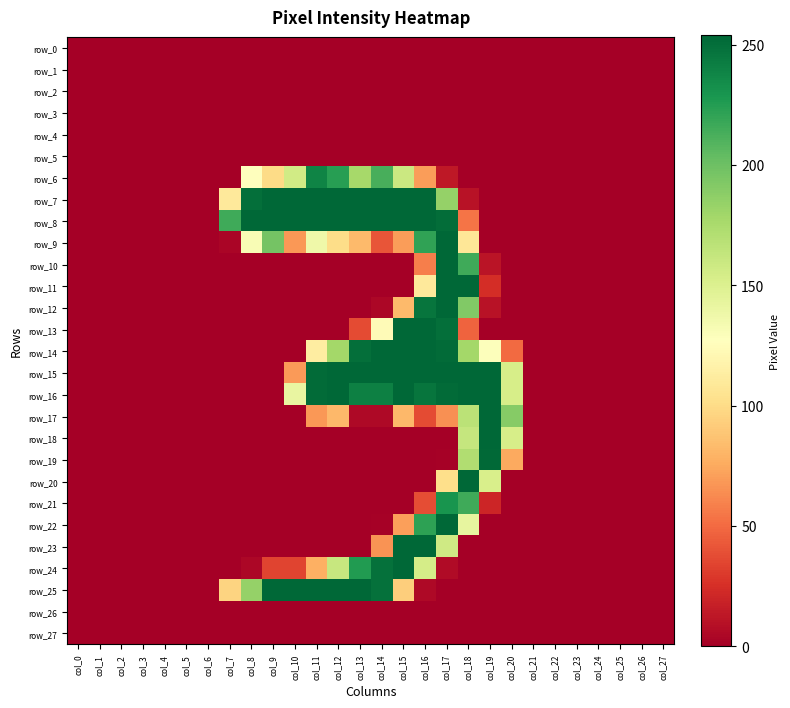

Reading left to right, transcribe all the data shown in this chart.

row_0: col_0=0	col_1=0	col_2=0	col_3=0	col_4=0	col_5=0	col_6=0	col_7=0	col_8=0	col_9=0	col_10=0	col_11=0	col_12=0	col_13=0	col_14=0	col_15=0	col_16=0	col_17=0	col_18=0	col_19=0	col_20=0	col_21=0	col_22=0	col_23=0	col_24=0	col_25=0	col_26=0	col_27=0
row_1: col_0=0	col_1=0	col_2=0	col_3=0	col_4=0	col_5=0	col_6=0	col_7=0	col_8=0	col_9=0	col_10=0	col_11=0	col_12=0	col_13=0	col_14=0	col_15=0	col_16=0	col_17=0	col_18=0	col_19=0	col_20=0	col_21=0	col_22=0	col_23=0	col_24=0	col_25=0	col_26=0	col_27=0
row_2: col_0=0	col_1=0	col_2=0	col_3=0	col_4=0	col_5=0	col_6=0	col_7=0	col_8=0	col_9=0	col_10=0	col_11=0	col_12=0	col_13=0	col_14=0	col_15=0	col_16=0	col_17=0	col_18=0	col_19=0	col_20=0	col_21=0	col_22=0	col_23=0	col_24=0	col_25=0	col_26=0	col_27=0
row_3: col_0=0	col_1=0	col_2=0	col_3=0	col_4=0	col_5=0	col_6=0	col_7=0	col_8=0	col_9=0	col_10=0	col_11=0	col_12=0	col_13=0	col_14=0	col_15=0	col_16=0	col_17=0	col_18=0	col_19=0	col_20=0	col_21=0	col_22=0	col_23=0	col_24=0	col_25=0	col_26=0	col_27=0
row_4: col_0=0	col_1=0	col_2=0	col_3=0	col_4=0	col_5=0	col_6=0	col_7=0	col_8=0	col_9=0	col_10=0	col_11=0	col_12=0	col_13=0	col_14=0	col_15=0	col_16=0	col_17=0	col_18=0	col_19=0	col_20=0	col_21=0	col_22=0	col_23=0	col_24=0	col_25=0	col_26=0	col_27=0
row_5: col_0=0	col_1=0	col_2=0	col_3=0	col_4=0	col_5=0	col_6=0	col_7=0	col_8=0	col_9=0	col_10=0	col_11=0	col_12=0	col_13=0	col_14=0	col_15=0	col_16=0	col_17=0	col_18=0	col_19=0	col_20=0	col_21=0	col_22=0	col_23=0	col_24=0	col_25=0	col_26=0	col_27=0
row_6: col_0=0	col_1=0	col_2=0	col_3=0	col_4=0	col_5=0	col_6=0	col_7=0	col_8=127	col_9=100	col_10=156	col_11=239	col_12=224	col_13=177	col_14=213	col_15=159	col_16=70	col_17=13	col_18=0	col_19=0	col_20=0	col_21=0	col_22=0	col_23=0	col_24=0	col_25=0	col_26=0	col_27=0
row_7: col_0=0	col_1=0	col_2=0	col_3=0	col_4=0	col_5=0	col_6=0	col_7=110	col_8=250	col_9=254	col_10=254	col_11=254	col_12=254	col_13=254	col_14=254	col_15=254	col_16=254	col_17=184	col_18=10	col_19=0	col_20=0	col_21=0	col_22=0	col_23=0	col_24=0	col_25=0	col_26=0	col_27=0
row_8: col_0=0	col_1=0	col_2=0	col_3=0	col_4=0	col_5=0	col_6=0	col_7=216	col_8=254	col_9=254	col_10=254	col_11=254	col_12=254	col_13=254	col_14=254	col_15=254	col_16=254	col_17=251	col_18=54	col_19=0	col_20=0	col_21=0	col_22=0	col_23=0	col_24=0	col_25=0	col_26=0	col_27=0
row_9: col_0=0	col_1=0	col_2=0	col_3=0	col_4=0	col_5=0	col_6=0	col_7=3	col_8=131	col_9=197	col_10=68	col_11=137	col_12=101	col_13=83	col_14=41	col_15=70	col_16=221	col_17=254	col_18=108	col_19=0	col_20=0	col_21=0	col_22=0	col_23=0	col_24=0	col_25=0	col_26=0	col_27=0
row_10: col_0=0	col_1=0	col_2=0	col_3=0	col_4=0	col_5=0	col_6=0	col_7=0	col_8=0	col_9=0	col_10=0	col_11=0	col_12=0	col_13=0	col_14=0	col_15=0	col_16=58	col_17=254	col_18=216	col_19=11	col_20=0	col_21=0	col_22=0	col_23=0	col_24=0	col_25=0	col_26=0	col_27=0
row_11: col_0=0	col_1=0	col_2=0	col_3=0	col_4=0	col_5=0	col_6=0	col_7=0	col_8=0	col_9=0	col_10=0	col_11=0	col_12=0	col_13=0	col_14=0	col_15=0	col_16=110	col_17=254	col_18=254	col_19=24	col_20=0	col_21=0	col_22=0	col_23=0	col_24=0	col_25=0	col_26=0	col_27=0
row_12: col_0=0	col_1=0	col_2=0	col_3=0	col_4=0	col_5=0	col_6=0	col_7=0	col_8=0	col_9=0	col_10=0	col_11=0	col_12=0	col_13=0	col_14=4	col_15=83	col_16=247	col_17=254	col_18=192	col_19=10	col_20=0	col_21=0	col_22=0	col_23=0	col_24=0	col_25=0	col_26=0	col_27=0
row_13: col_0=0	col_1=0	col_2=0	col_3=0	col_4=0	col_5=0	col_6=0	col_7=0	col_8=0	col_9=0	col_10=0	col_11=0	col_12=0	col_13=37	col_14=124	col_15=254	col_16=254	col_17=250	col_18=47	col_19=0	col_20=0	col_21=0	col_22=0	col_23=0	col_24=0	col_25=0	col_26=0	col_27=0
row_14: col_0=0	col_1=0	col_2=0	col_3=0	col_4=0	col_5=0	col_6=0	col_7=0	col_8=0	col_9=0	col_10=0	col_11=113	col_12=178	col_13=250	col_14=254	col_15=254	col_16=254	col_17=252	col_18=178	col_19=128	col_20=50	col_21=0	col_22=0	col_23=0	col_24=0	col_25=0	col_26=0	col_27=0
row_15: col_0=0	col_1=0	col_2=0	col_3=0	col_4=0	col_5=0	col_6=0	col_7=0	col_8=0	col_9=0	col_10=69	col_11=252	col_12=254	col_13=254	col_14=254	col_15=254	col_16=254	col_17=254	col_18=254	col_19=254	col_20=153	col_21=0	col_22=0	col_23=0	col_24=0	col_25=0	col_26=0	col_27=0
row_16: col_0=0	col_1=0	col_2=0	col_3=0	col_4=0	col_5=0	col_6=0	col_7=0	col_8=0	col_9=0	col_10=141	col_11=252	col_12=254	col_13=241	col_14=241	col_15=254	col_16=247	col_17=252	col_18=254	col_19=254	col_20=153	col_21=0	col_22=0	col_23=0	col_24=0	col_25=0	col_26=0	col_27=0
row_17: col_0=0	col_1=0	col_2=0	col_3=0	col_4=0	col_5=0	col_6=0	col_7=0	col_8=0	col_9=0	col_10=0	col_11=68	col_12=82	col_13=5	col_14=5	col_15=82	col_16=37	col_17=65	col_18=167	col_19=254	col_20=190	col_21=0	col_22=0	col_23=0	col_24=0	col_25=0	col_26=0	col_27=0
row_18: col_0=0	col_1=0	col_2=0	col_3=0	col_4=0	col_5=0	col_6=0	col_7=0	col_8=0	col_9=0	col_10=0	col_11=0	col_12=0	col_13=0	col_14=0	col_15=0	col_16=0	col_17=0	col_18=162	col_19=254	col_20=153	col_21=0	col_22=0	col_23=0	col_24=0	col_25=0	col_26=0	col_27=0
row_19: col_0=0	col_1=0	col_2=0	col_3=0	col_4=0	col_5=0	col_6=0	col_7=0	col_8=0	col_9=0	col_10=0	col_11=0	col_12=0	col_13=0	col_14=0	col_15=0	col_16=0	col_17=1	col_18=172	col_19=253	col_20=75	col_21=0	col_22=0	col_23=0	col_24=0	col_25=0	col_26=0	col_27=0
row_20: col_0=0	col_1=0	col_2=0	col_3=0	col_4=0	col_5=0	col_6=0	col_7=0	col_8=0	col_9=0	col_10=0	col_11=0	col_12=0	col_13=0	col_14=0	col_15=0	col_16=0	col_17=102	col_18=254	col_19=152	col_20=0	col_21=0	col_22=0	col_23=0	col_24=0	col_25=0	col_26=0	col_27=0
row_21: col_0=0	col_1=0	col_2=0	col_3=0	col_4=0	col_5=0	col_6=0	col_7=0	col_8=0	col_9=0	col_10=0	col_11=0	col_12=0	col_13=0	col_14=0	col_15=0	col_16=38	col_17=230	col_18=216	col_19=20	col_20=0	col_21=0	col_22=0	col_23=0	col_24=0	col_25=0	col_26=0	col_27=0
row_22: col_0=0	col_1=0	col_2=0	col_3=0	col_4=0	col_5=0	col_6=0	col_7=0	col_8=0	col_9=0	col_10=0	col_11=0	col_12=0	col_13=0	col_14=1	col_15=71	col_16=222	col_17=254	col_18=142	col_19=0	col_20=0	col_21=0	col_22=0	col_23=0	col_24=0	col_25=0	col_26=0	col_27=0
row_23: col_0=0	col_1=0	col_2=0	col_3=0	col_4=0	col_5=0	col_6=0	col_7=0	col_8=0	col_9=0	col_10=0	col_11=0	col_12=0	col_13=0	col_14=66	col_15=254	col_16=254	col_17=157	col_18=0	col_19=0	col_20=0	col_21=0	col_22=0	col_23=0	col_24=0	col_25=0	col_26=0	col_27=0
row_24: col_0=0	col_1=0	col_2=0	col_3=0	col_4=0	col_5=0	col_6=0	col_7=0	col_8=4	col_9=34	col_10=34	col_11=78	col_12=161	col_13=226	col_14=249	col_15=254	col_16=154	col_17=6	col_18=0	col_19=0	col_20=0	col_21=0	col_22=0	col_23=0	col_24=0	col_25=0	col_26=0	col_27=0
row_25: col_0=0	col_1=0	col_2=0	col_3=0	col_4=0	col_5=0	col_6=0	col_7=96	col_8=184	col_9=254	col_10=254	col_11=254	col_12=254	col_13=254	col_14=249	col_15=93	col_16=5	col_17=0	col_18=0	col_19=0	col_20=0	col_21=0	col_22=0	col_23=0	col_24=0	col_25=0	col_26=0	col_27=0
row_26: col_0=0	col_1=0	col_2=0	col_3=0	col_4=0	col_5=0	col_6=0	col_7=0	col_8=0	col_9=0	col_10=0	col_11=0	col_12=0	col_13=0	col_14=0	col_15=0	col_16=0	col_17=0	col_18=0	col_19=0	col_20=0	col_21=0	col_22=0	col_23=0	col_24=0	col_25=0	col_26=0	col_27=0
row_27: col_0=0	col_1=0	col_2=0	col_3=0	col_4=0	col_5=0	col_6=0	col_7=0	col_8=0	col_9=0	col_10=0	col_11=0	col_12=0	col_13=0	col_14=0	col_15=0	col_16=0	col_17=0	col_18=0	col_19=0	col_20=0	col_21=0	col_22=0	col_23=0	col_24=0	col_25=0	col_26=0	col_27=0